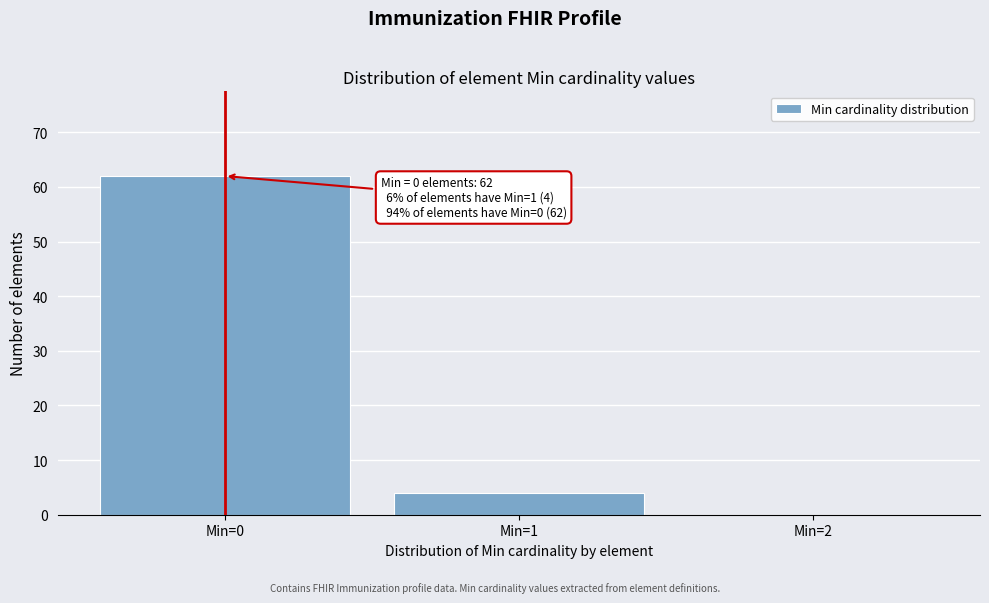

Over which range of the x-axis is the bar tallest?

-0.5 to 0.5